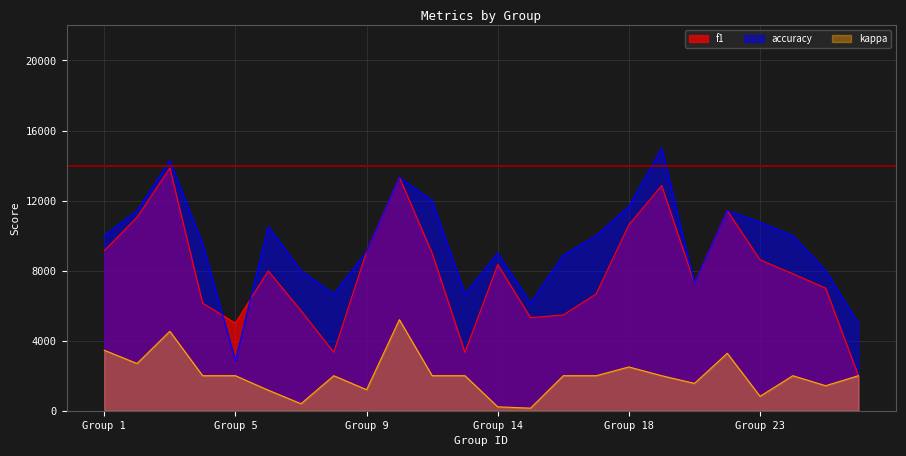

What are all the series names shown in the legend?

f1, accuracy, kappa